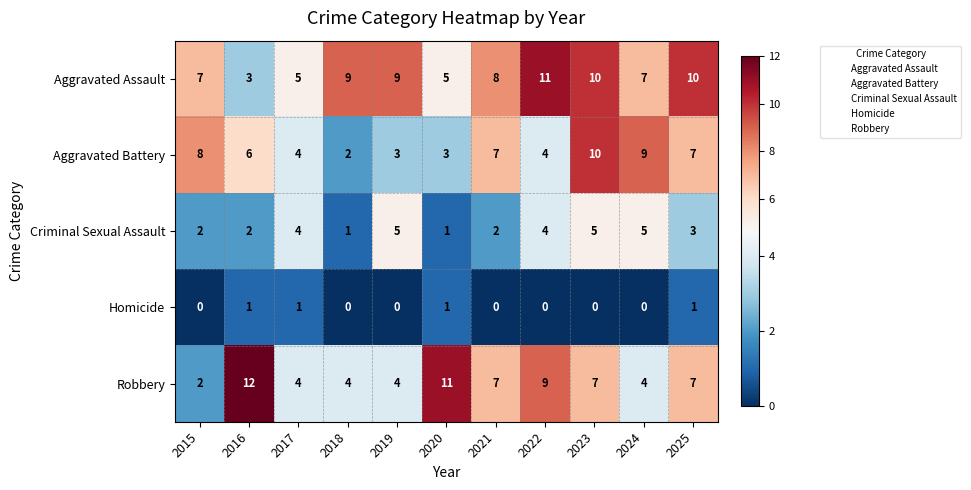

Is it true that Criminal Sexual Assault equals 1 at 2025?

False